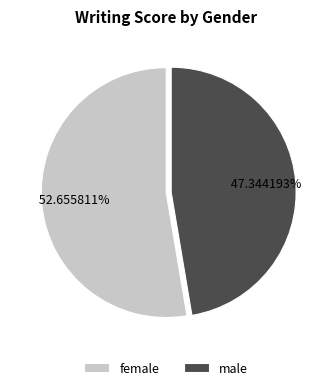

Which slice is the largest?

female